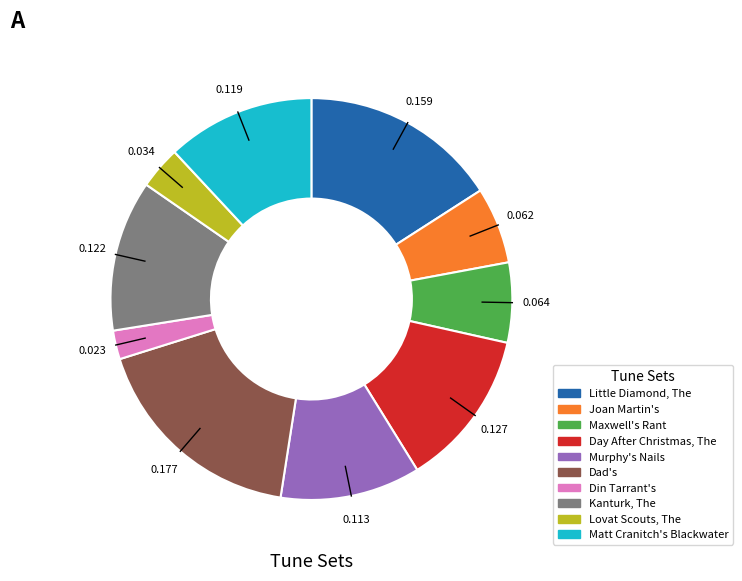

Which category has the biggest portion of the pie?

Dad's